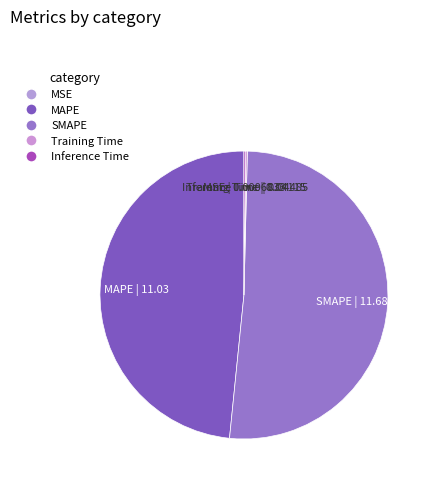

True or false: SMAPE accounts for 51% of the total.

True